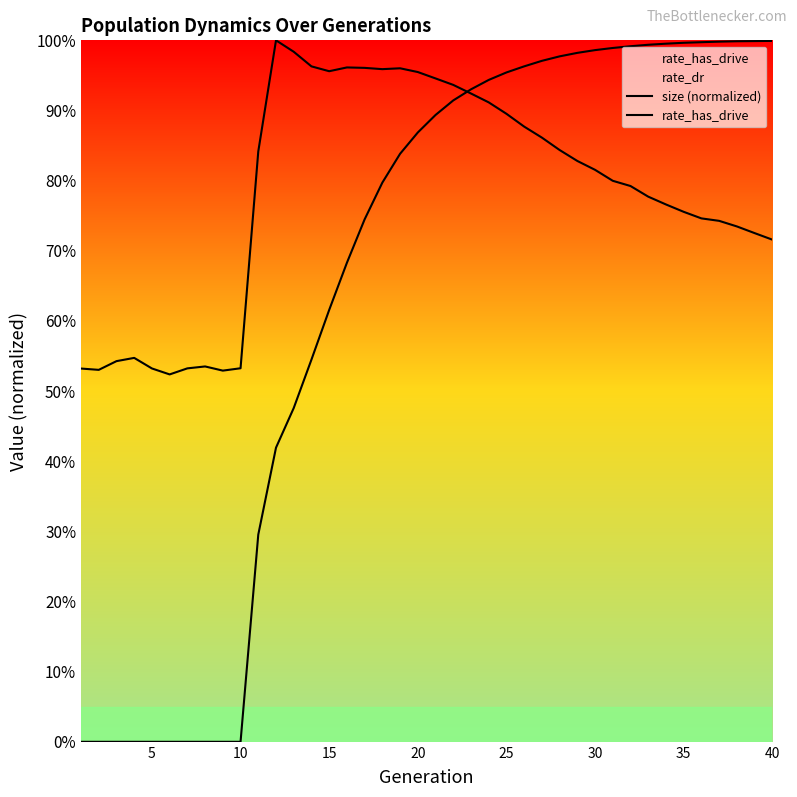

What is the difference between the maximum and second lowest values in the rate_has_drive series?

1.0